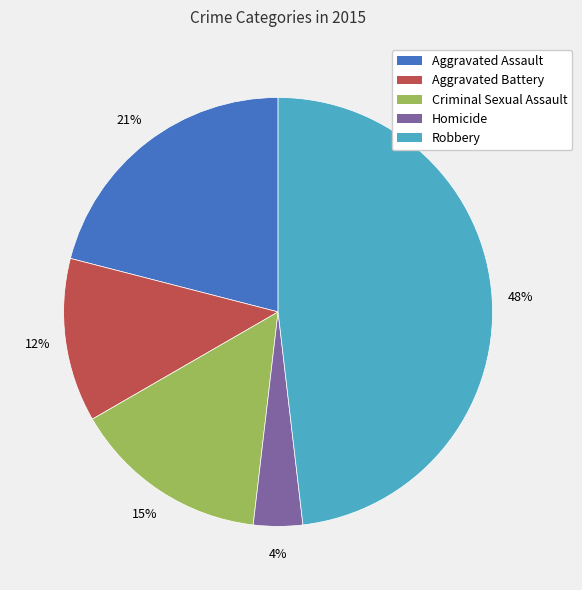

Is the sum of Aggravated Battery and Aggravated Assault greater than half?

No